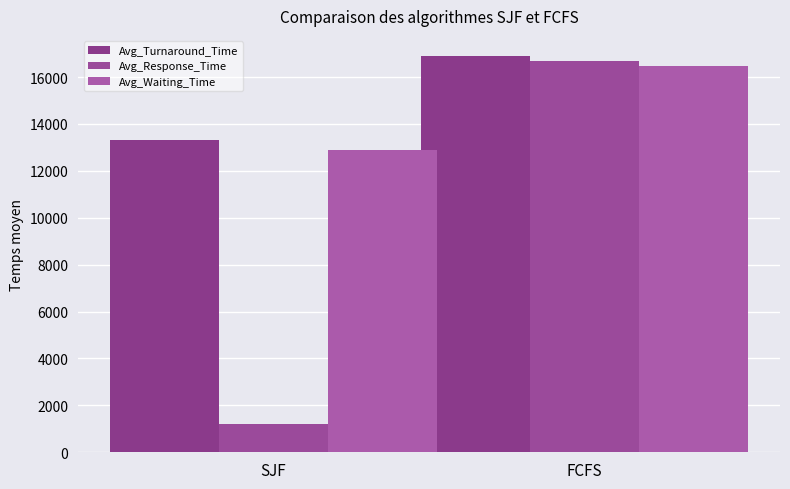

What is the maximum value shown in the chart?

16908.9